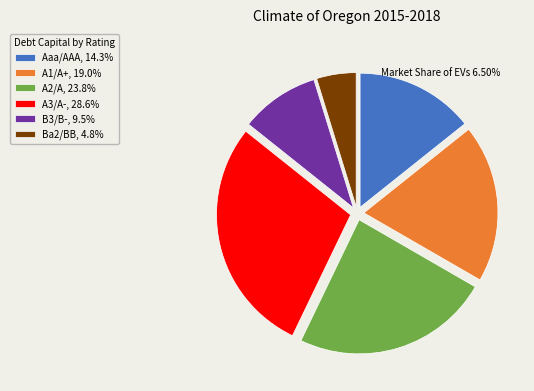

Do Aaa/AAA, 14.3% and A3/A-, 28.6% together represent more than half of the pie?

No